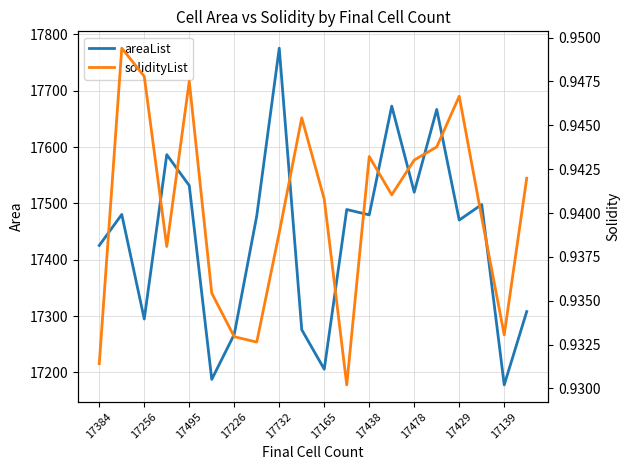

True or false: solidityList and areaList cross at least once.

False